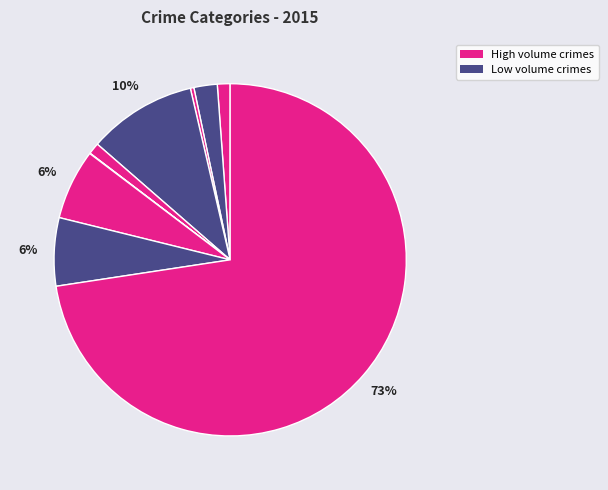

Is there a majority slice in this chart?

Yes